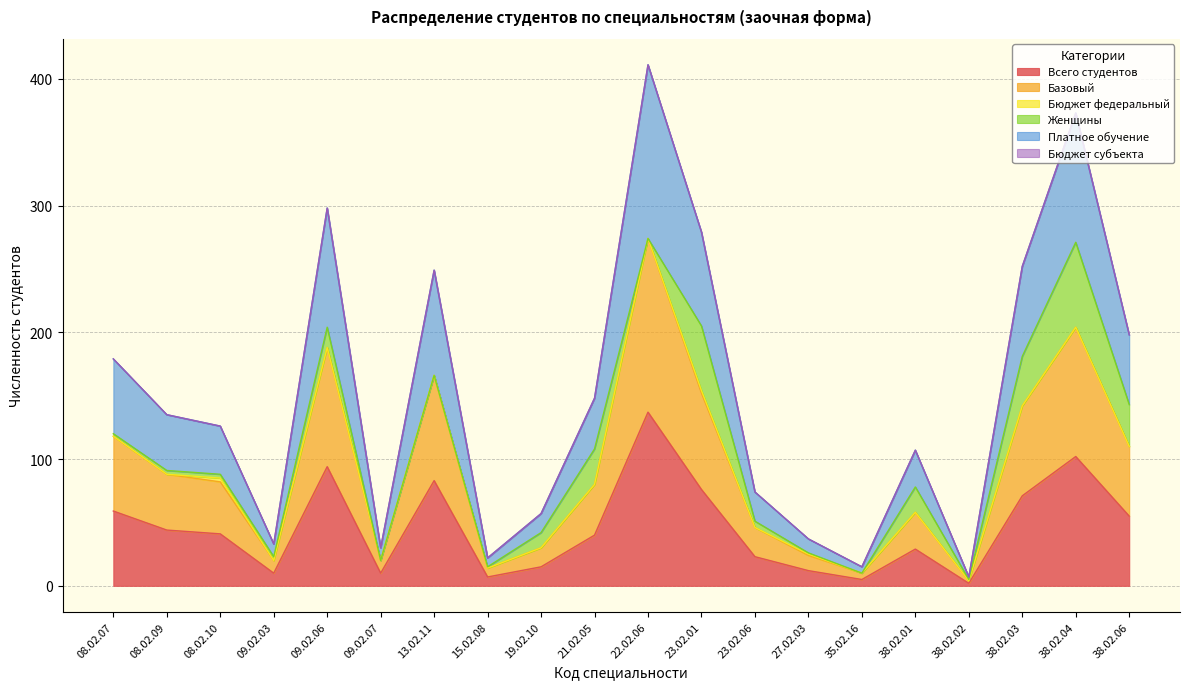

Does the chart have visible grid lines?

Yes